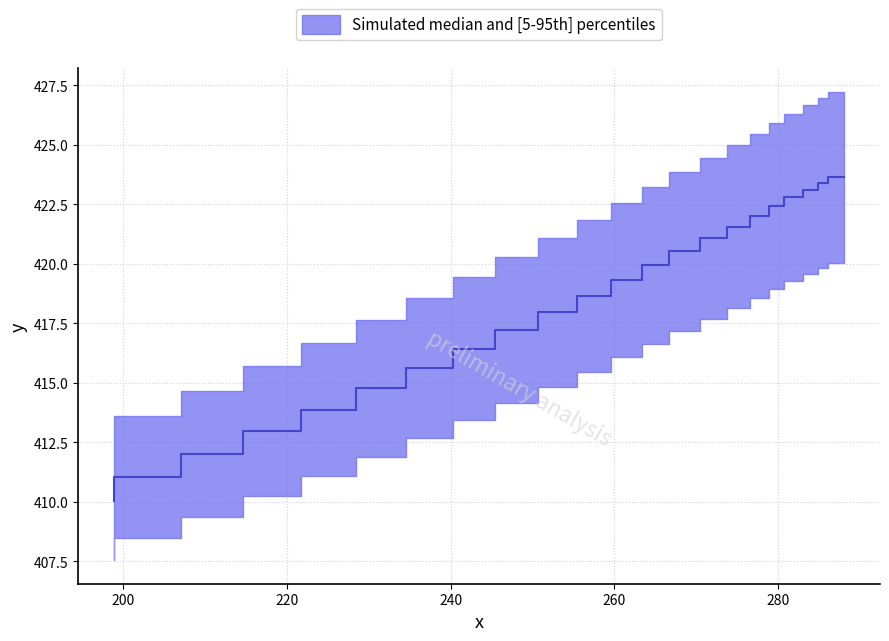

Does the chart display data point markers on the line(s)?

No